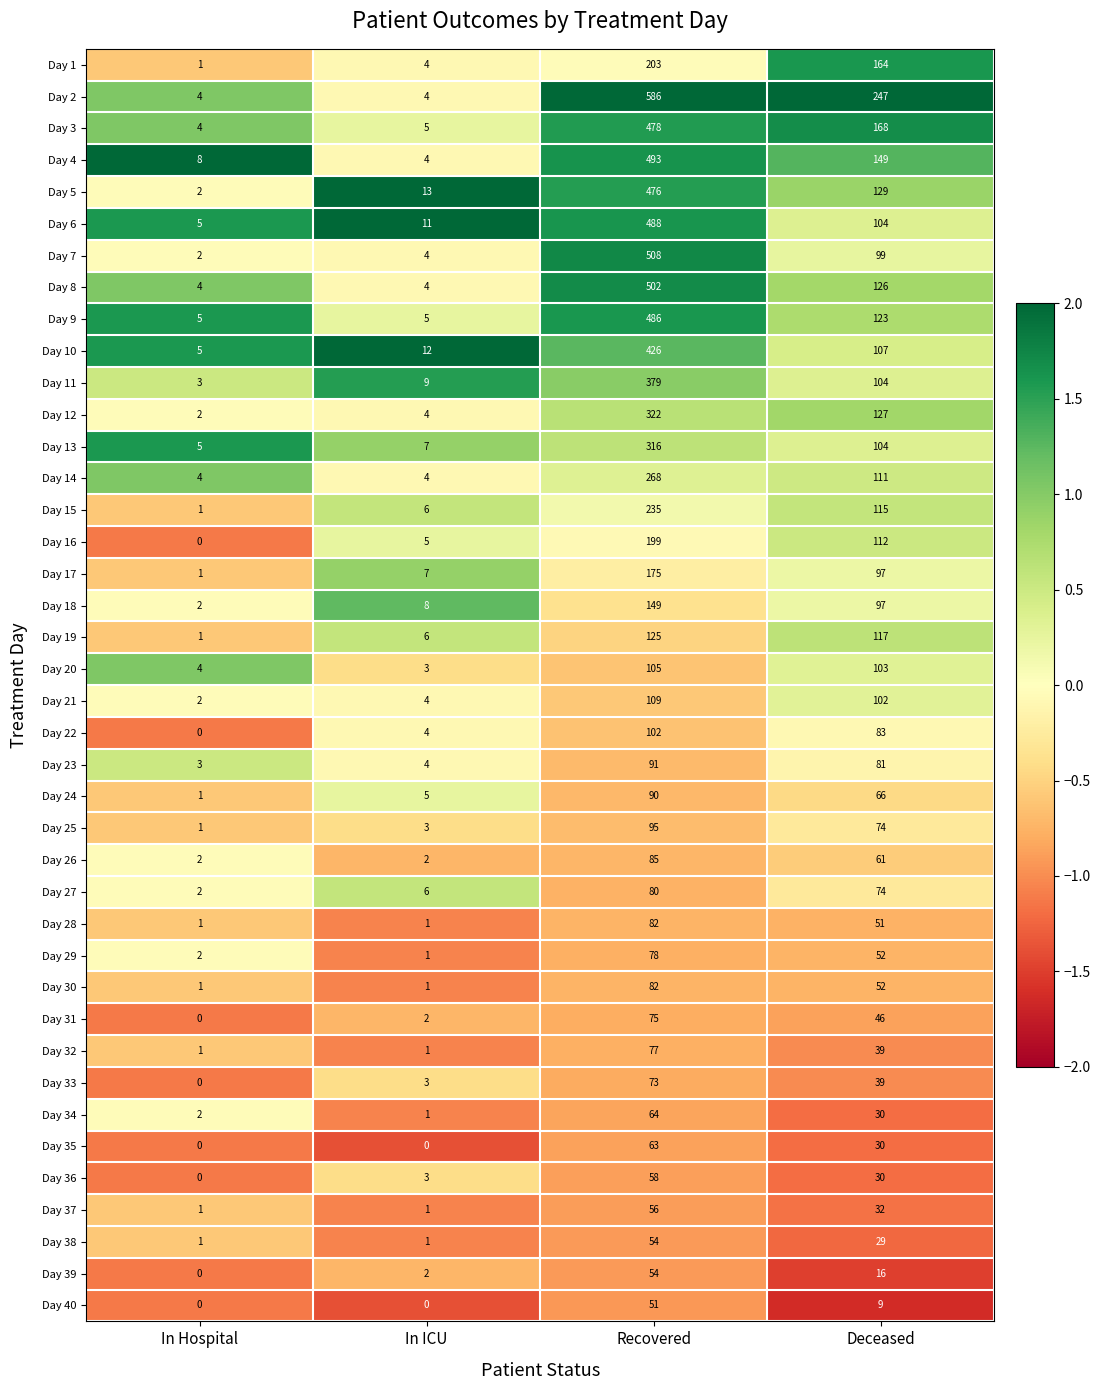

The Day 21 series shows 1 at In ICU. True or false?

False